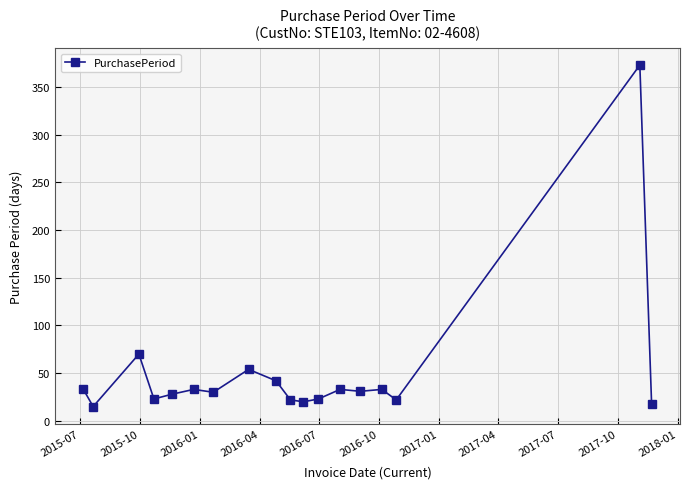

What is the sum of all values?

903